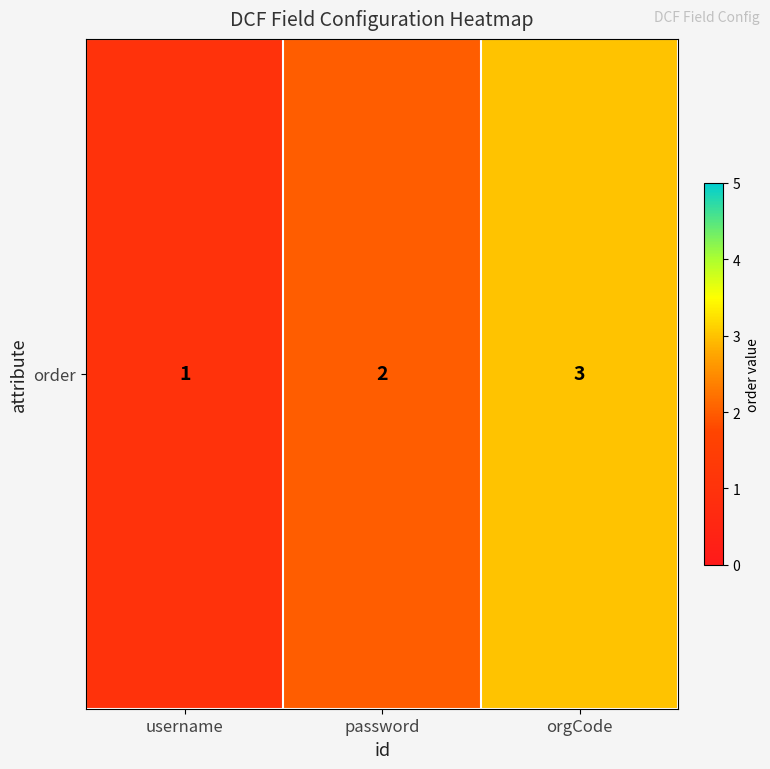

Between orgCode and password, which is larger?

orgCode